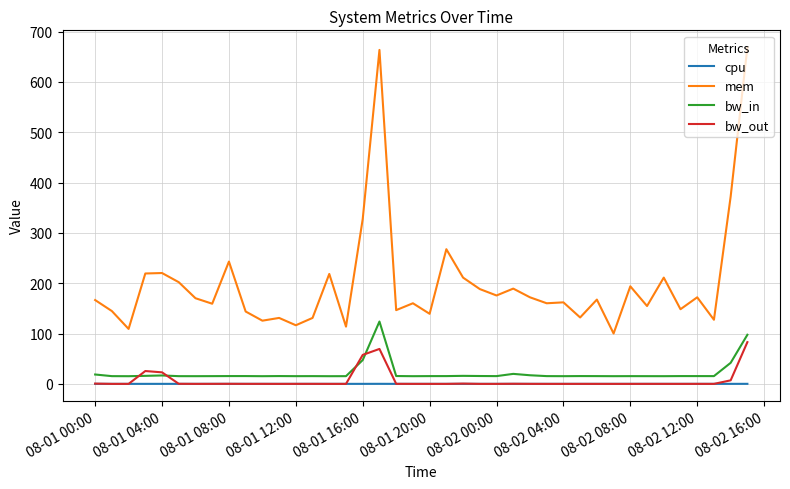

True or false: cpu and bw_in cross at least once.

False